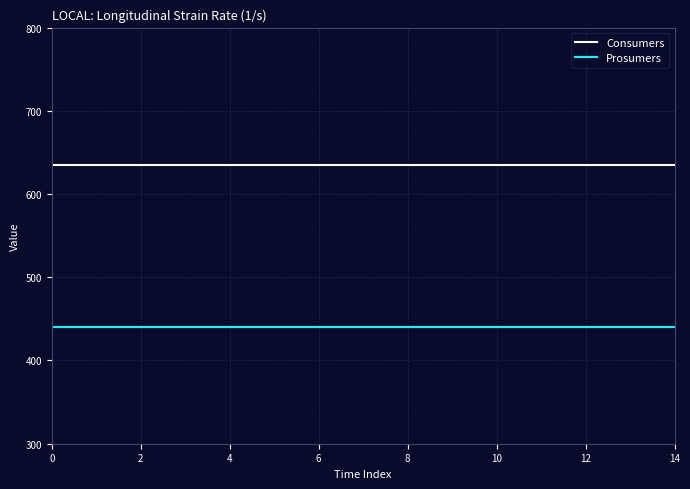

List the series in order of their overall mean, lowest first.

Prosumers, Consumers